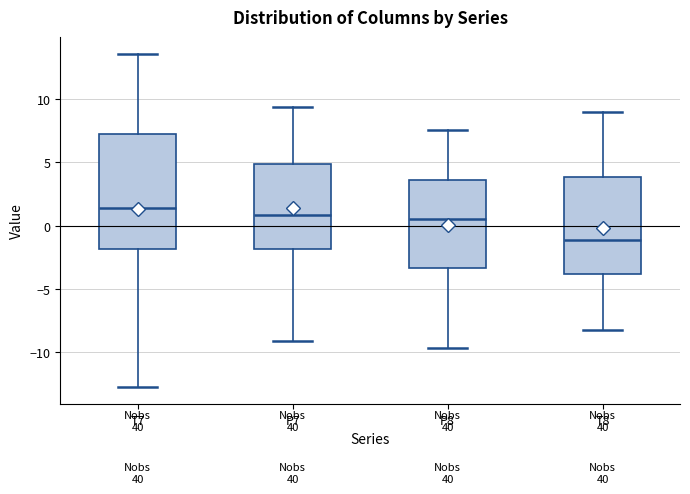

Where does the lower whisker of the box for T8 end on the y-axis? The values are not printed on the chart, so give them approximately, as read against the axis.

-8.0